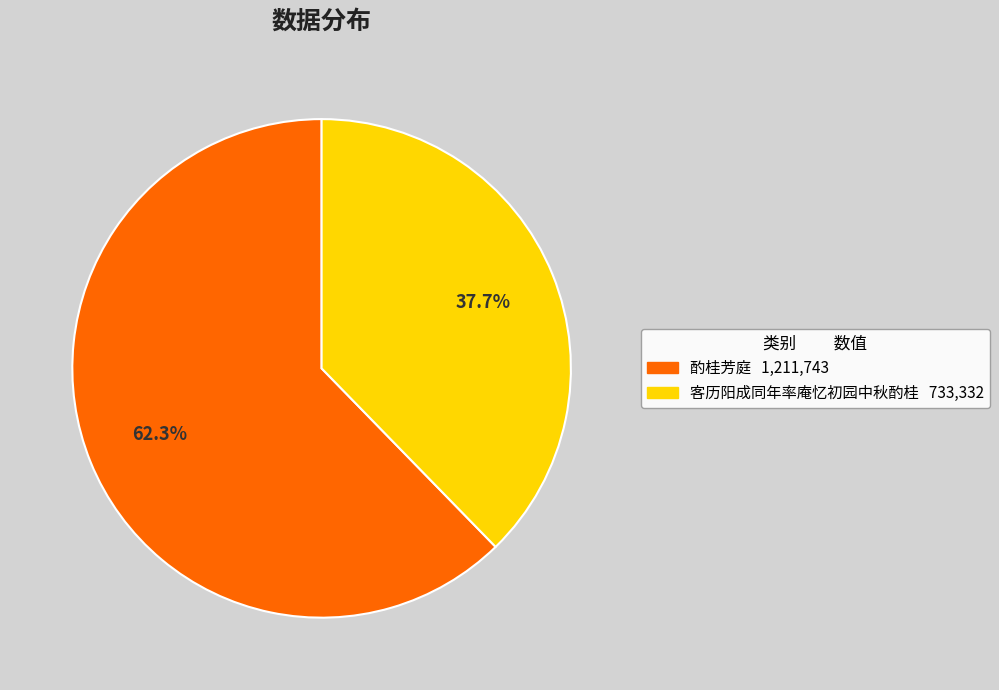

To the nearest percent, what is the difference between the 客历阳成同年率庵忆初园中秋酌桂 and 酌桂芳庭 slice percentages?

25%